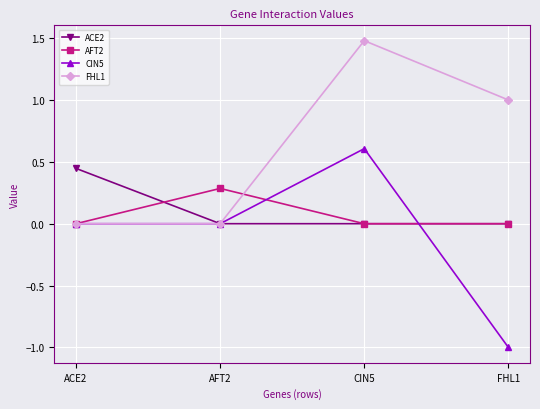

Rank the series by their maximum value, from lowest to highest.

AFT2, ACE2, CIN5, FHL1